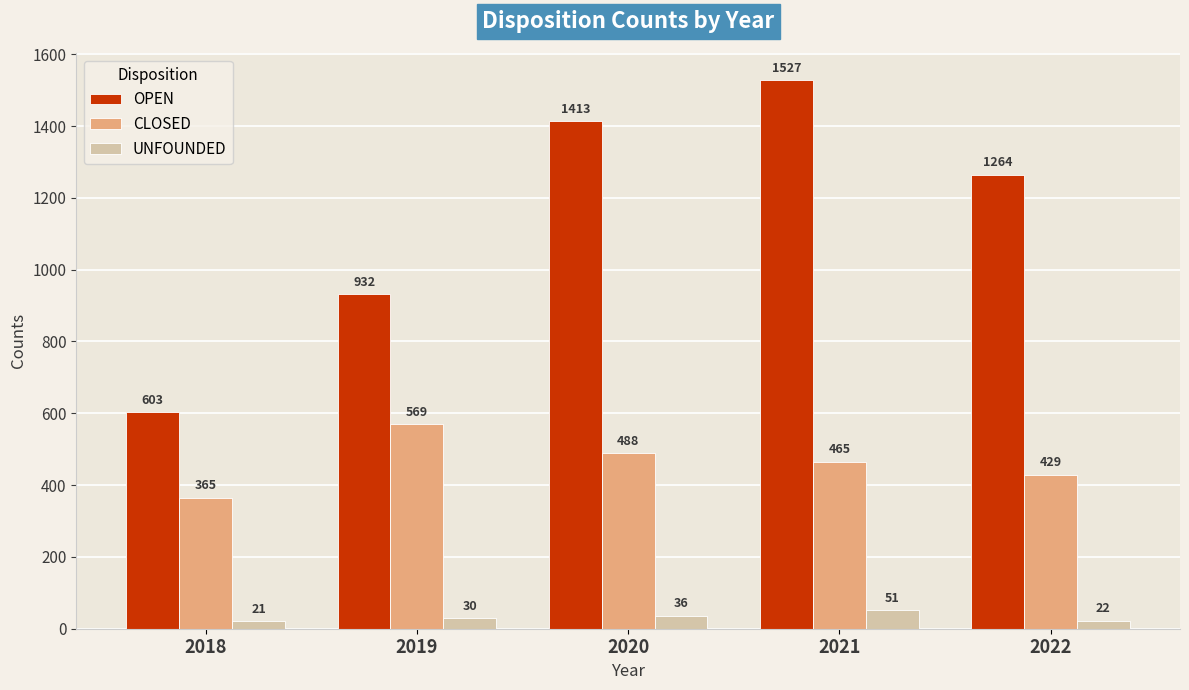

What is the value of the OPEN bar at the 4th from the left?

1527